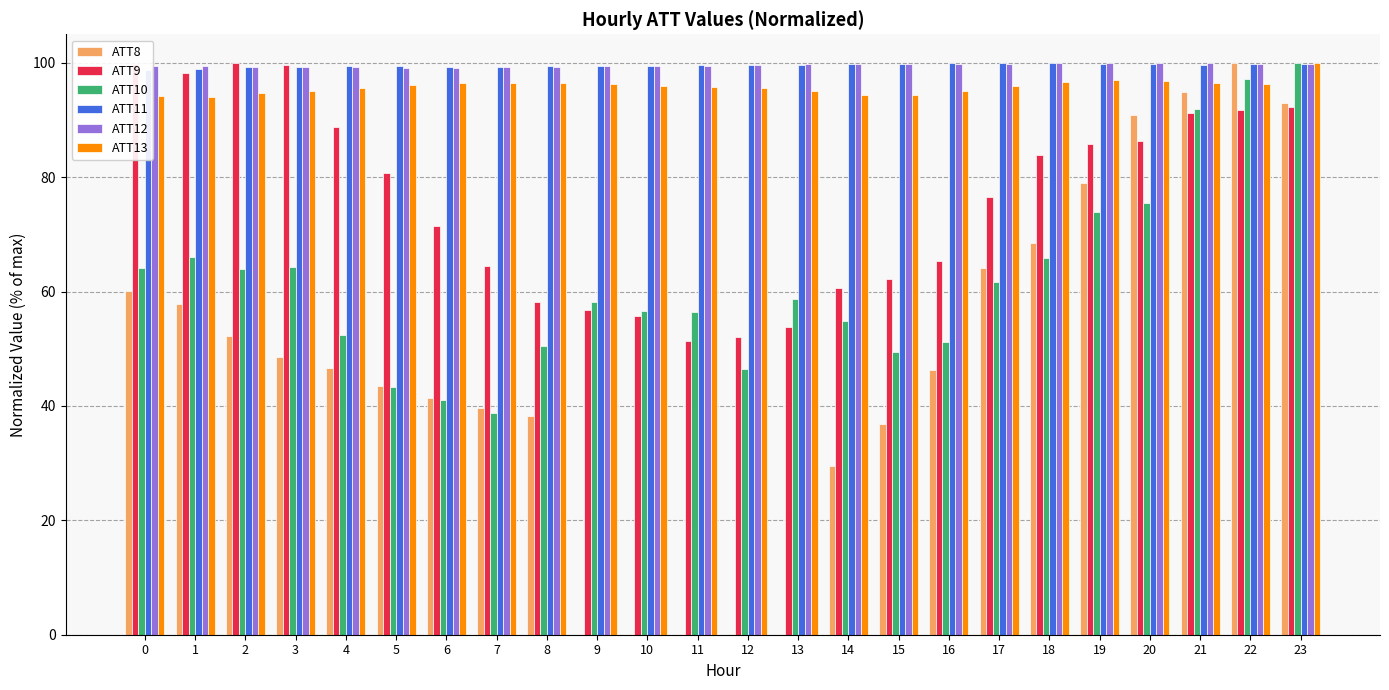

What is the difference between the second highest and minimum values in the ATT8 series?

94.6